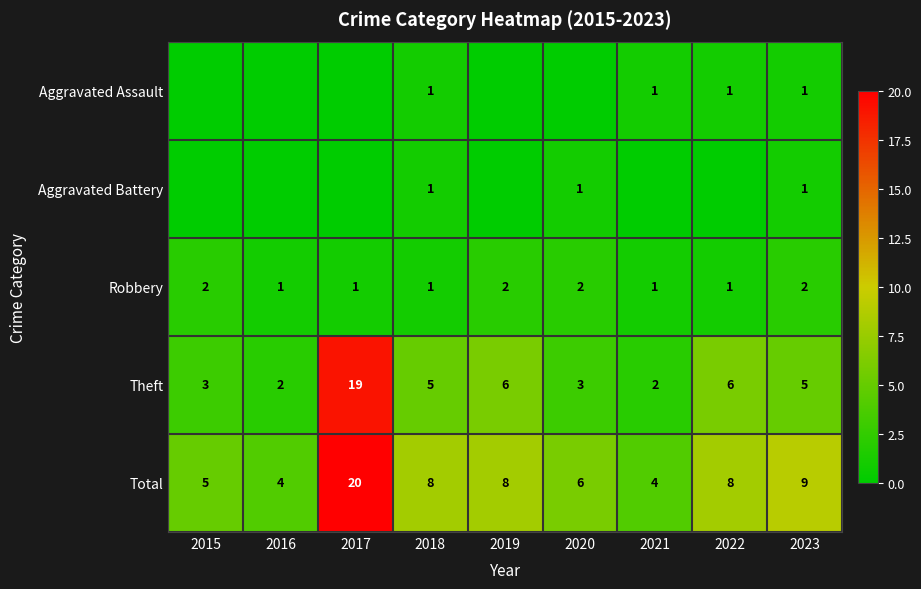

What is the highest value of the Total series?

20